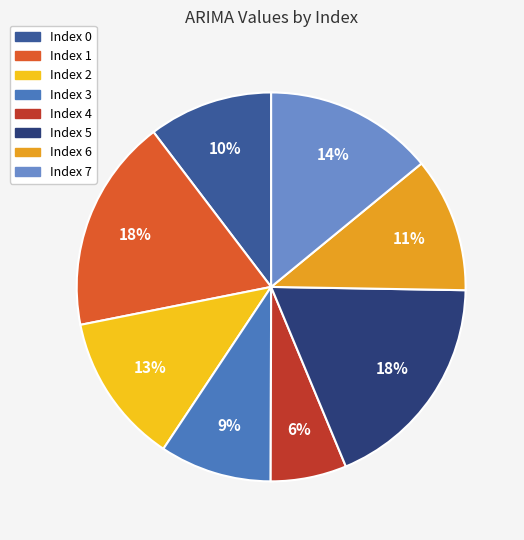

Which slice is the largest?

5